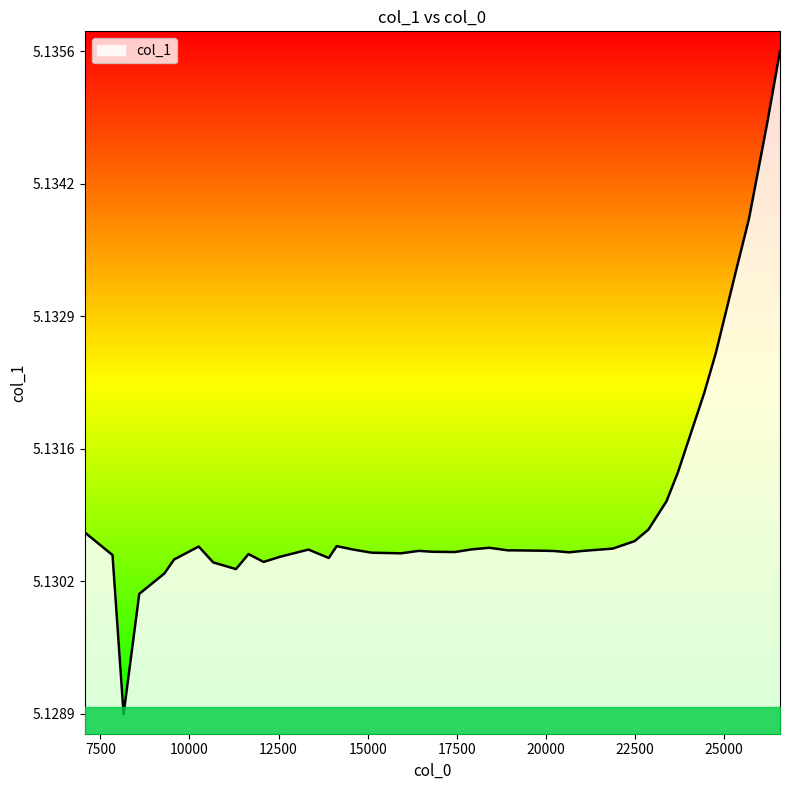

What is the value of the 15th point from the left?

5.1